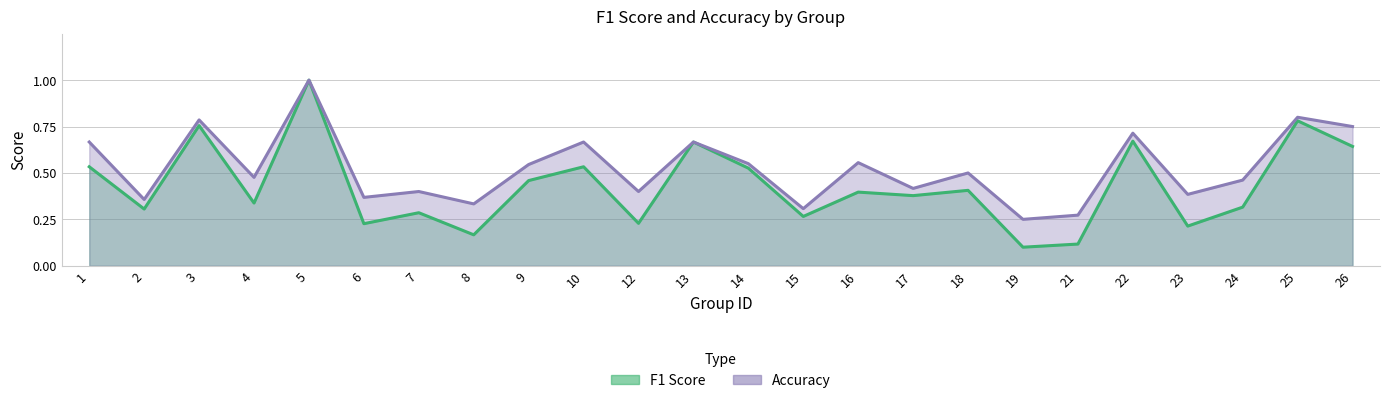

At 25, list the series in order from smallest to largest.

f1, accuracy